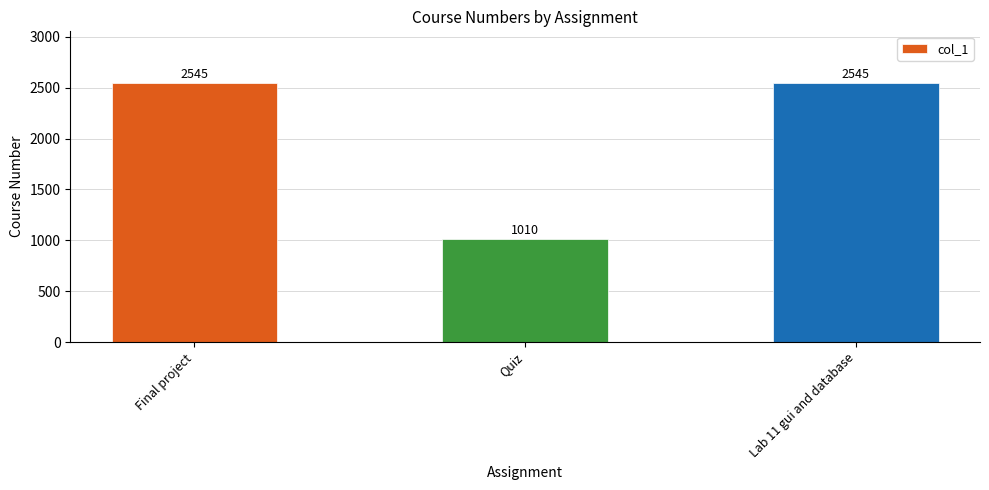

What is the ratio of the value at Final project to the value at Lab 11 gui and database?

1.0